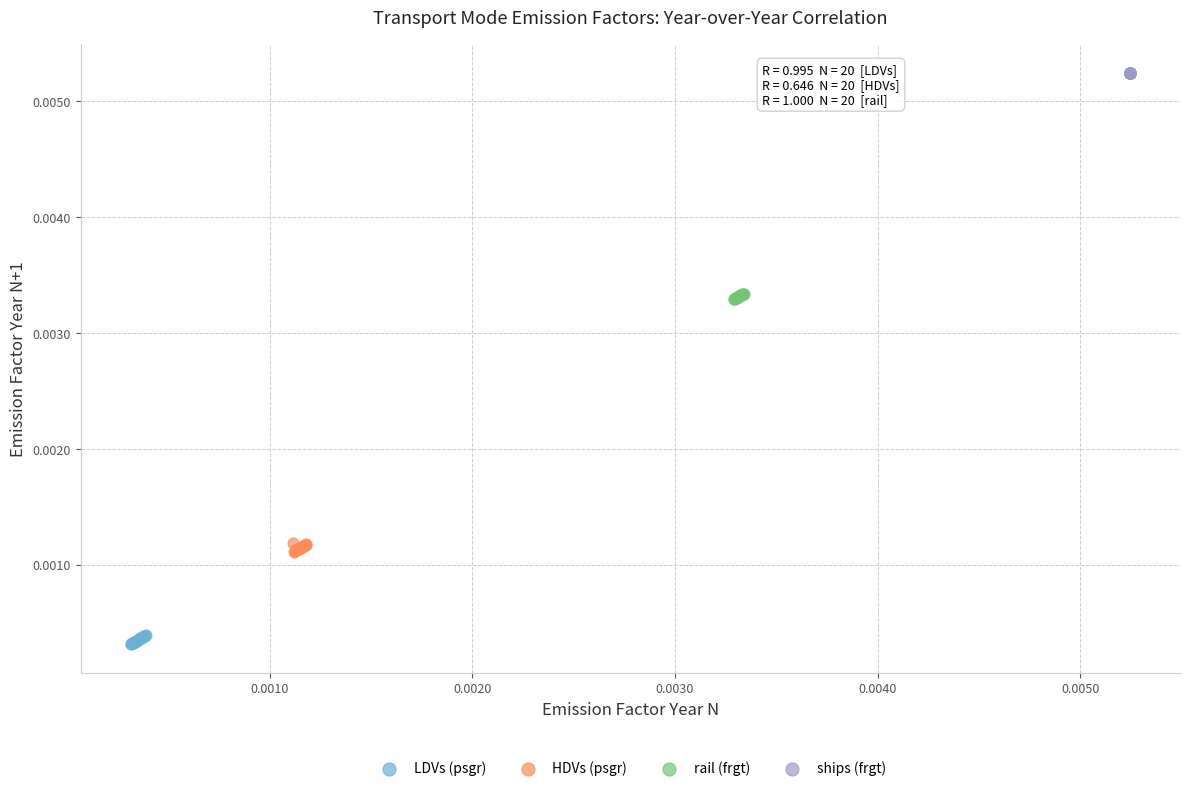

Which series contains the highest Y value?

ships (frgt)